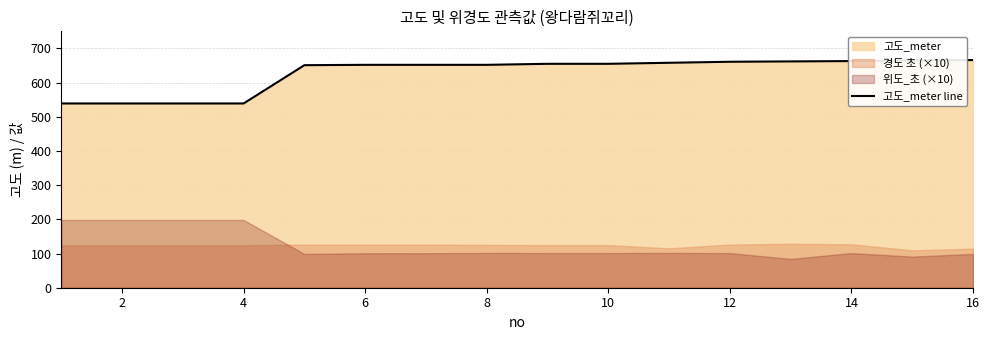

Approximately how many times larger is the value at 10 compared to 16?

1.0